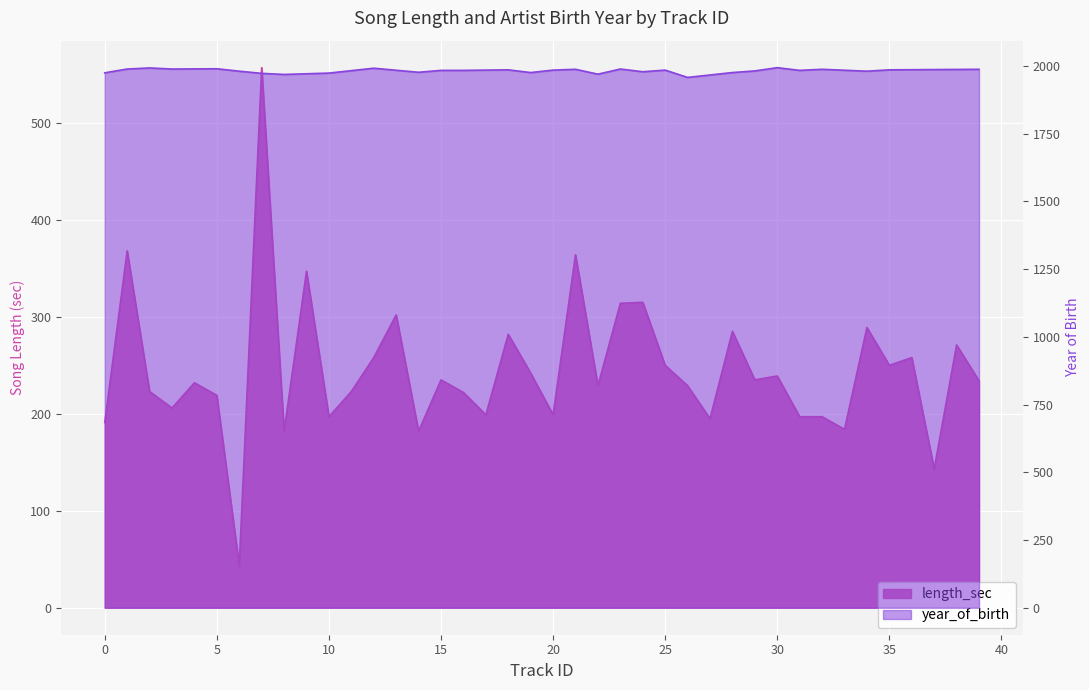

What is the difference between the values at 35 and 32?

53